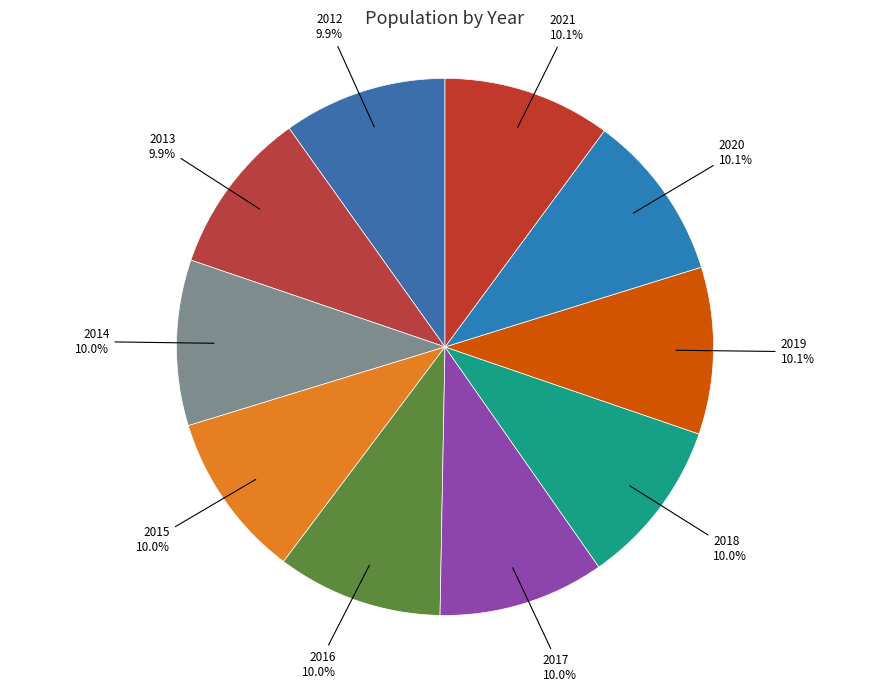

How many segments does this pie chart have?

10